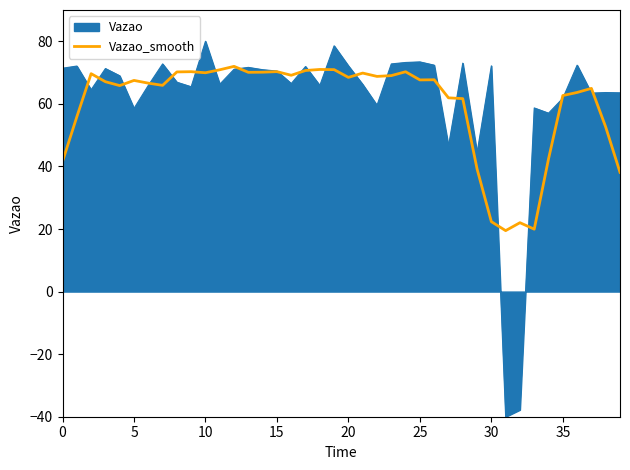

How many lines are shown in the chart?

2